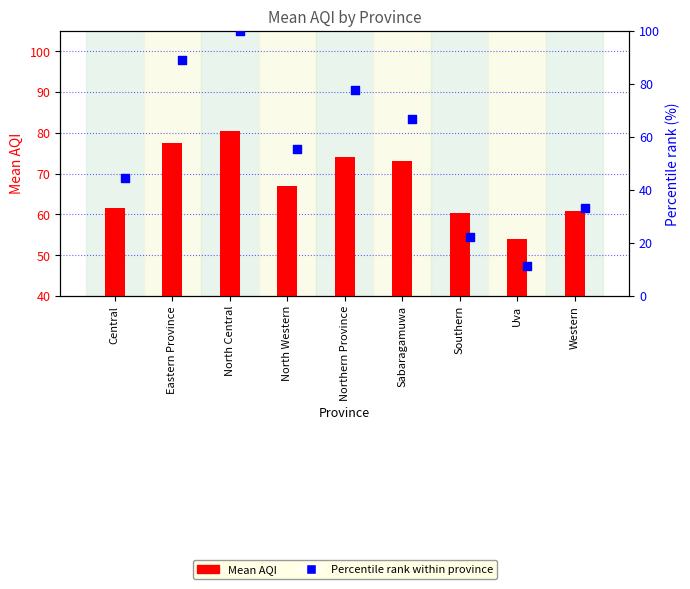

Which series contains the highest Y value?

Percentile rank within province